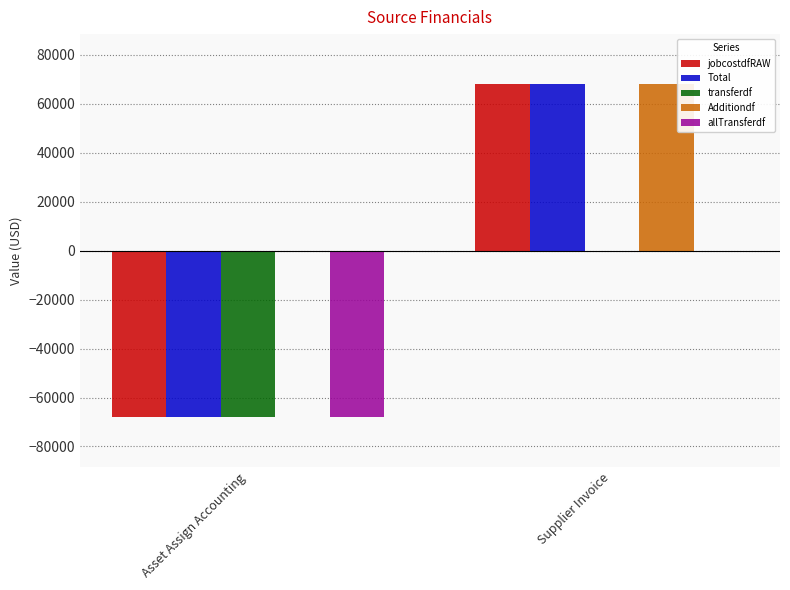

The allTransferdf series shows -67997.7 at Asset Assign Accounting. True or false?

True